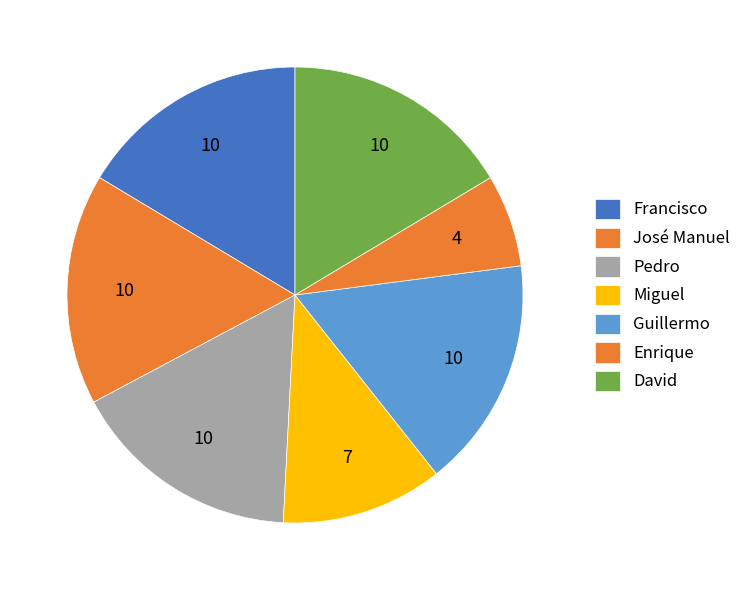

Is there any slice that represents more than half of the pie?

No